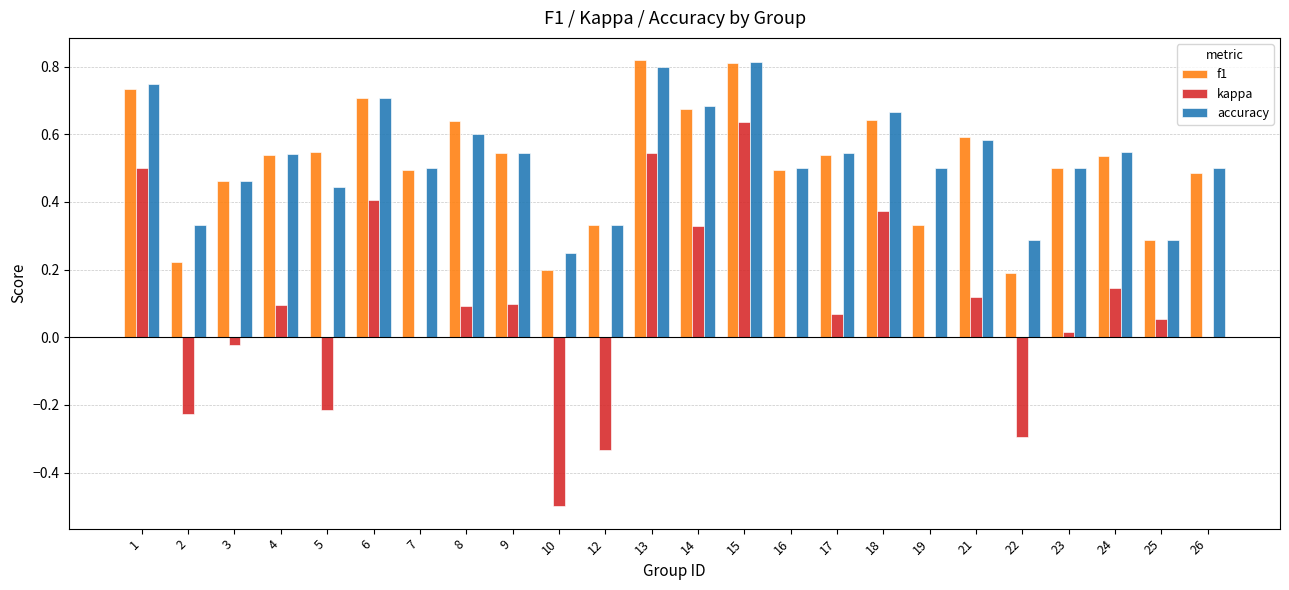

Count the number of data series in this chart.

3